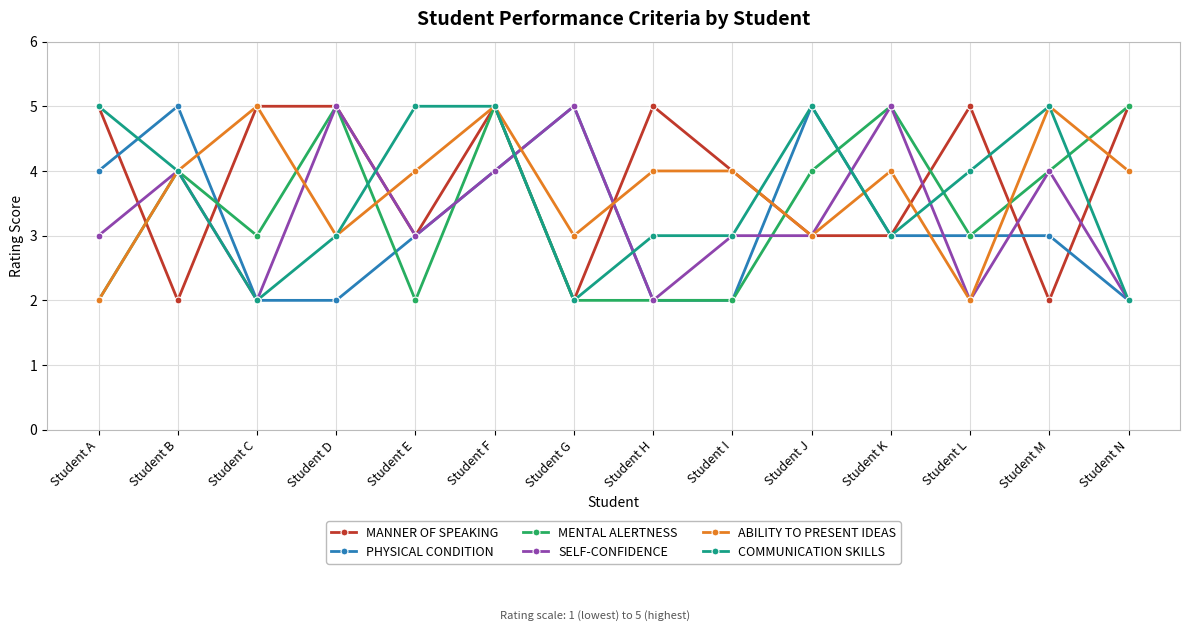

True or false: MANNER OF SPEAKING has more than 2 interior local peaks.

True